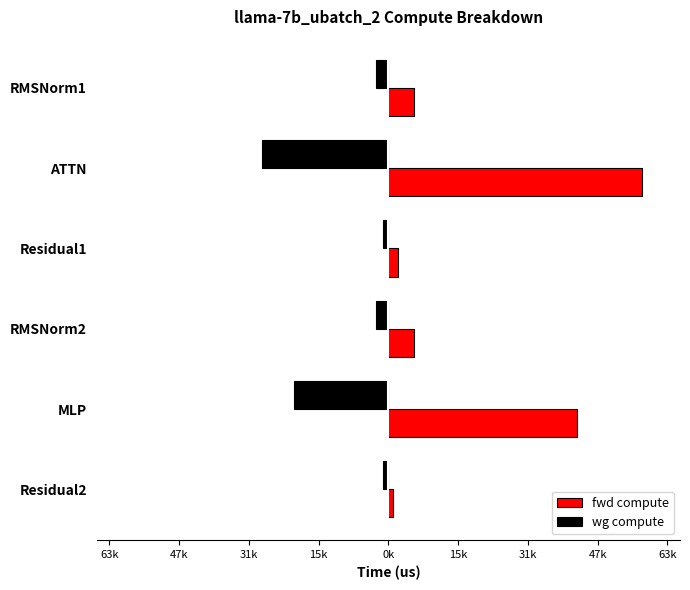

What are all the series names shown in the legend?

fwd compute, wg compute